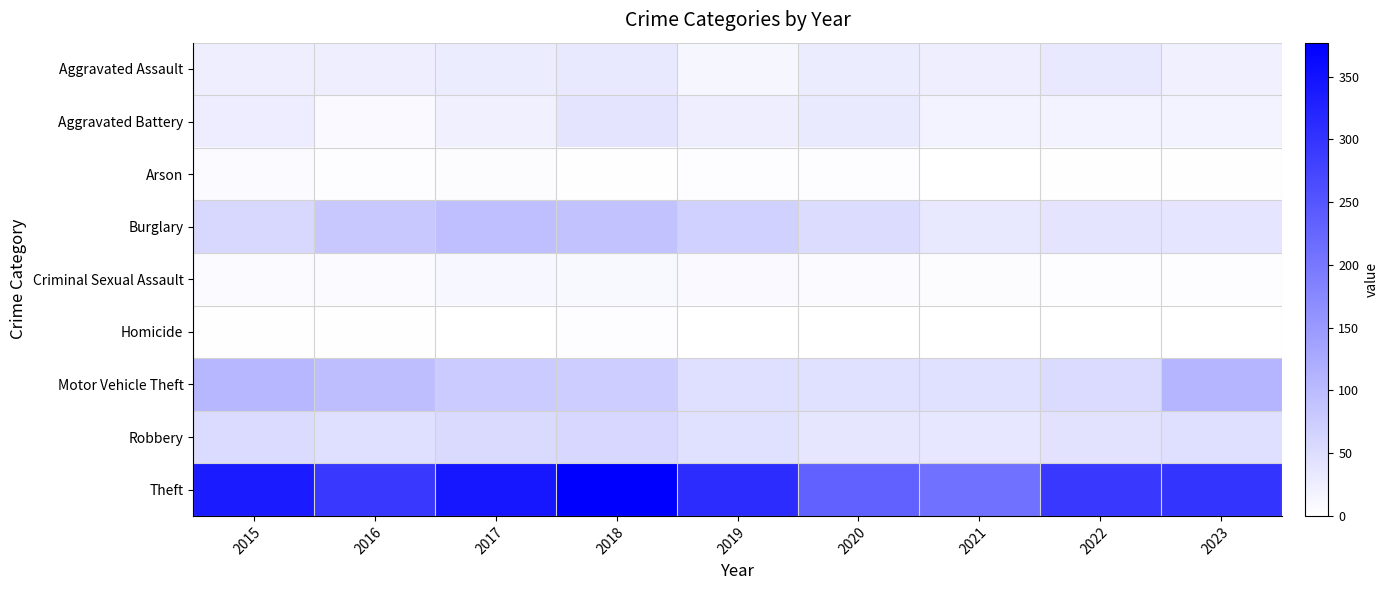

Reading left to right, transcribe all the data shown in this chart.

Aggravated Assault: 2015=26	2016=26	2017=28	2018=34	2019=14	2020=29	2021=26	2022=34	2023=23
Aggravated Battery: 2015=27	2016=10	2017=23	2018=40	2019=26	2020=31	2021=18	2022=18	2023=19
Arson: 2015=8	2016=4	2017=5	2018=2	2019=3	2020=4	2021=1	2022=2	2023=2
Burglary: 2015=58	2016=82	2017=95	2018=90	2019=69	2020=53	2021=35	2022=41	2023=39
Criminal Sexual Assault: 2015=7	2016=8	2017=13	2018=11	2019=10	2020=6	2021=5	2022=3	2023=3
Homicide: 2015=2	2016=2	2017=1	2018=4	2019=1	2020=1	2021=0	2022=0	2023=0
Motor Vehicle Theft: 2015=107	2016=97	2017=78	2018=75	2019=48	2020=47	2021=46	2022=54	2023=109
Robbery: 2015=54	2016=48	2017=55	2018=60	2019=46	2020=37	2021=36	2022=44	2023=48
Theft: 2015=337	2016=293	2017=344	2018=377	2019=312	2020=232	2021=209	2022=294	2023=300